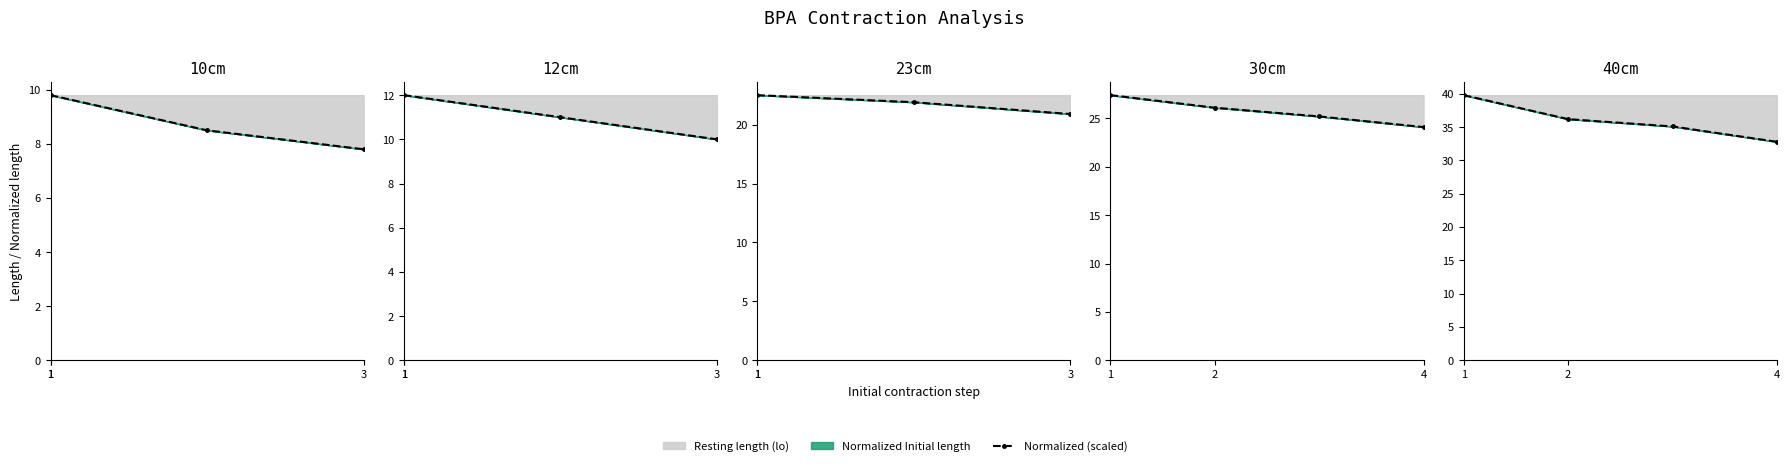

What is the approximate value at 1?

39.8